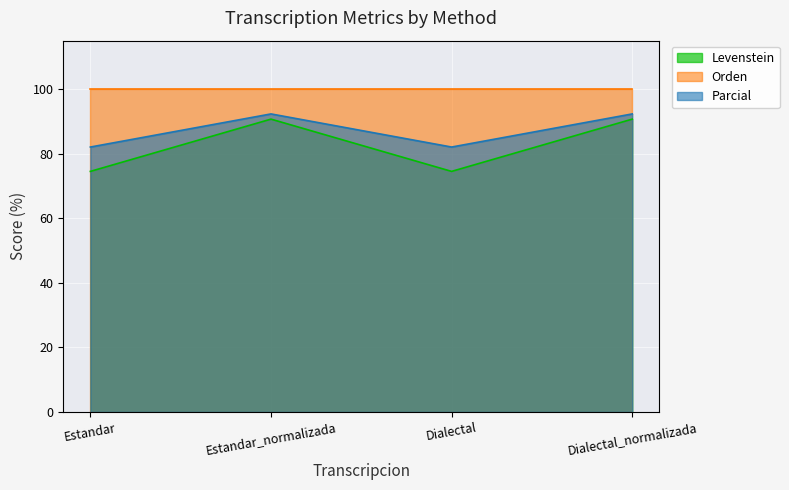

True or false: Levenstein and Parcial intersect in this chart.

False